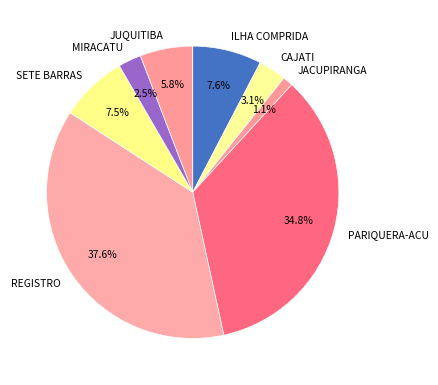

Is there any slice that represents more than half of the pie?

No